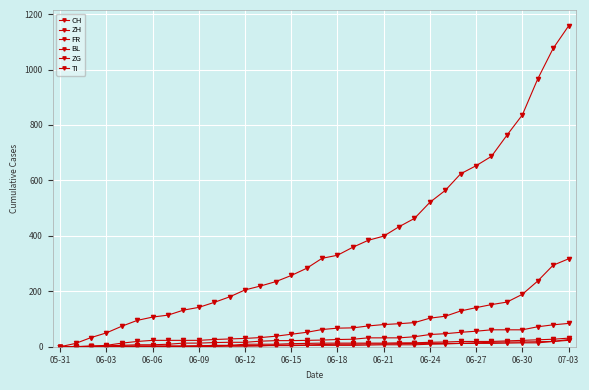

What is the difference between the second highest and minimum values in the FR series?

79